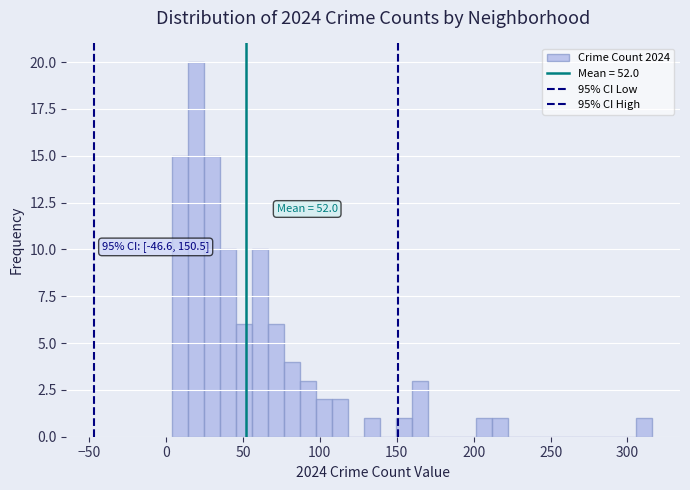

Read against the x-axis, roughly where is the centre of the tallest bar?

20